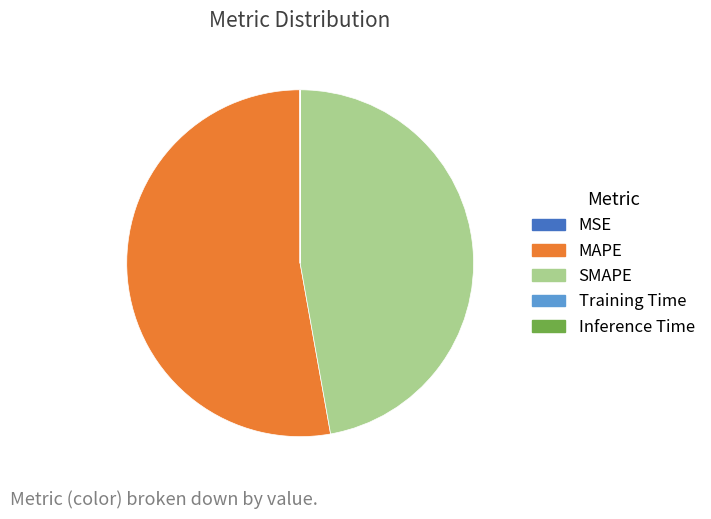

Which slice is the largest?

MAPE